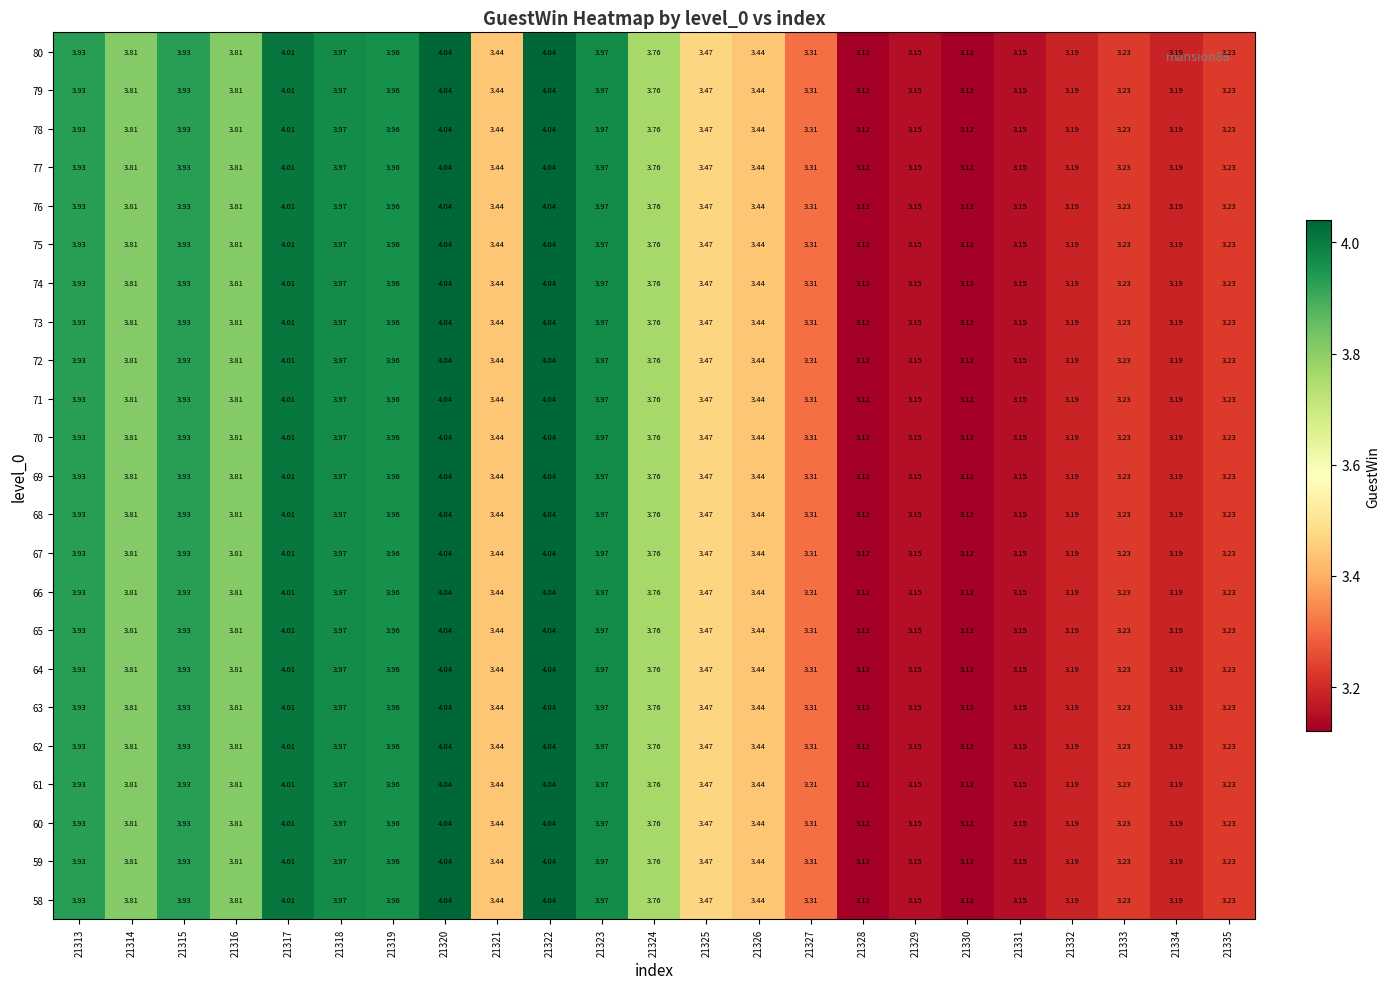

Is the value of 79 at 21331 greater than the value of 77 at 21320?

No